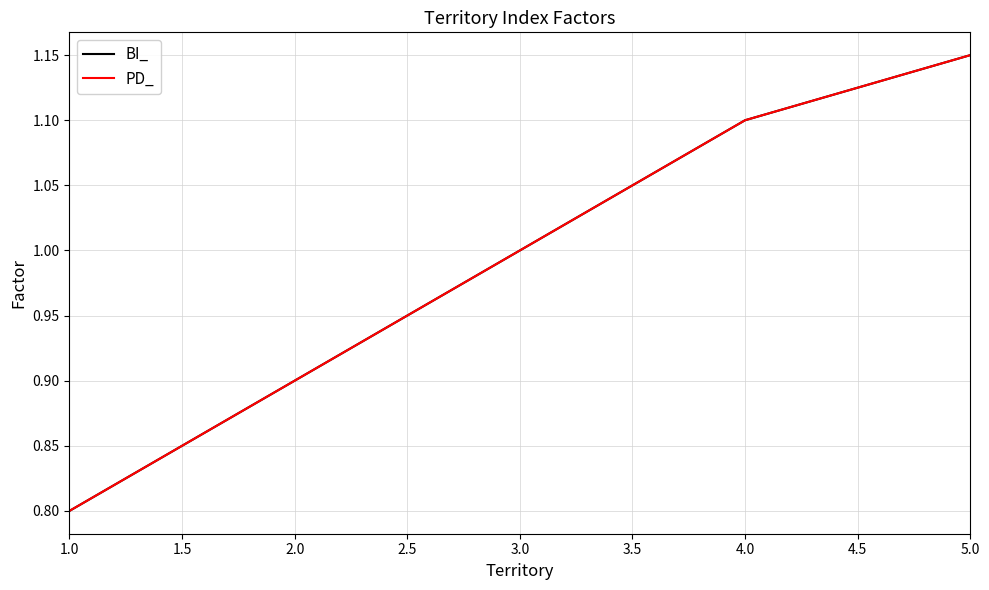

What position from the right is 3.0?

3